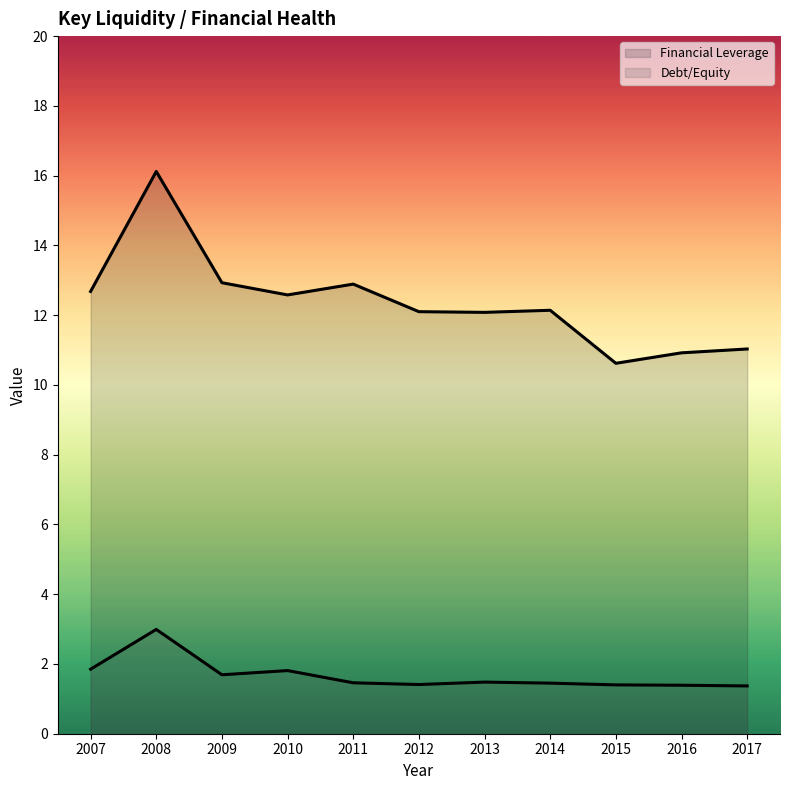

Which series has the widest spread of values?

Financial Leverage